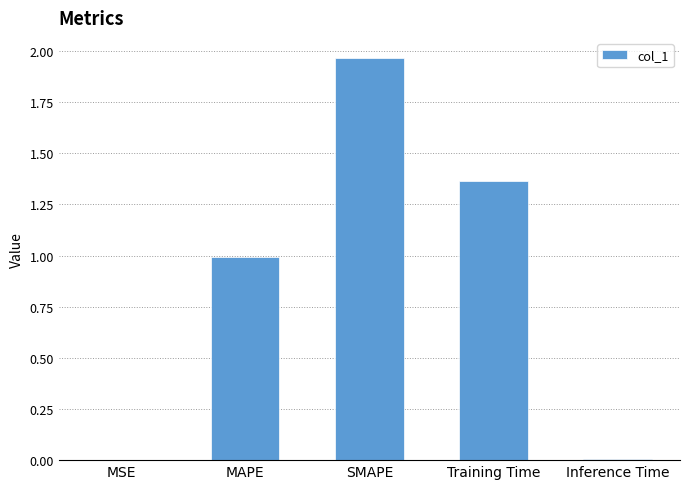

The value at MSE is 0.0. True or false?

True